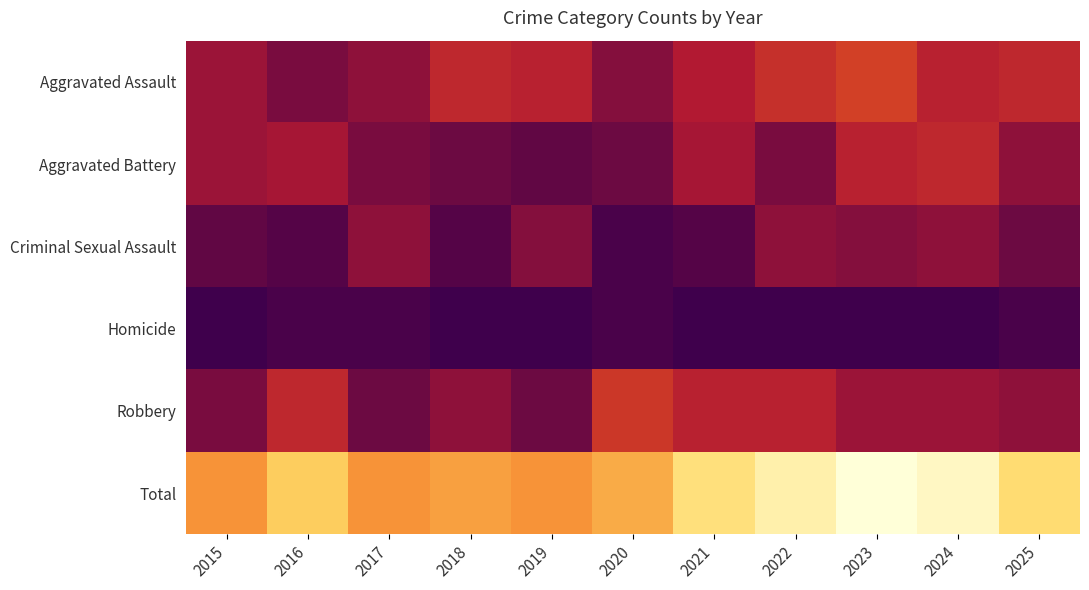

What is the difference between the highest and lowest values at 2022?

36